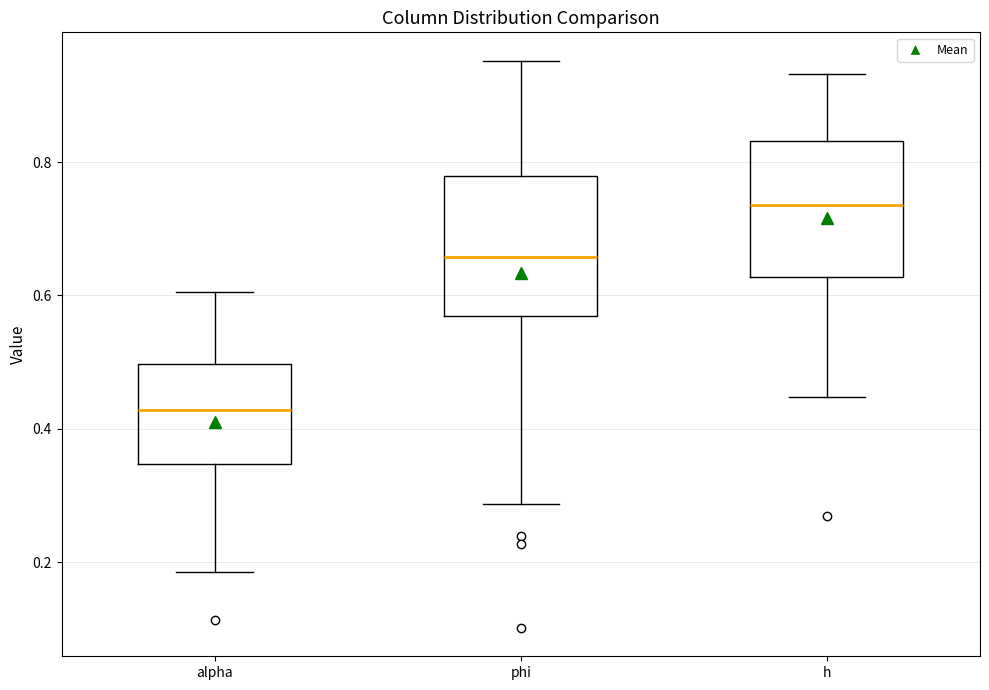

Reading left to right, read every box against the y-axis: the position of its median line, the range the box covers, and the ends of its whiskers. The values are not printed on the chart, so give them approximately, as read against the axis.

alpha: median 0.42, box 0.34 to 0.50, whiskers 0.18 to 0.60
phi: median 0.66, box 0.56 to 0.78, whiskers 0.28 to 0.96
h: median 0.74, box 0.62 to 0.84, whiskers 0.44 to 0.94